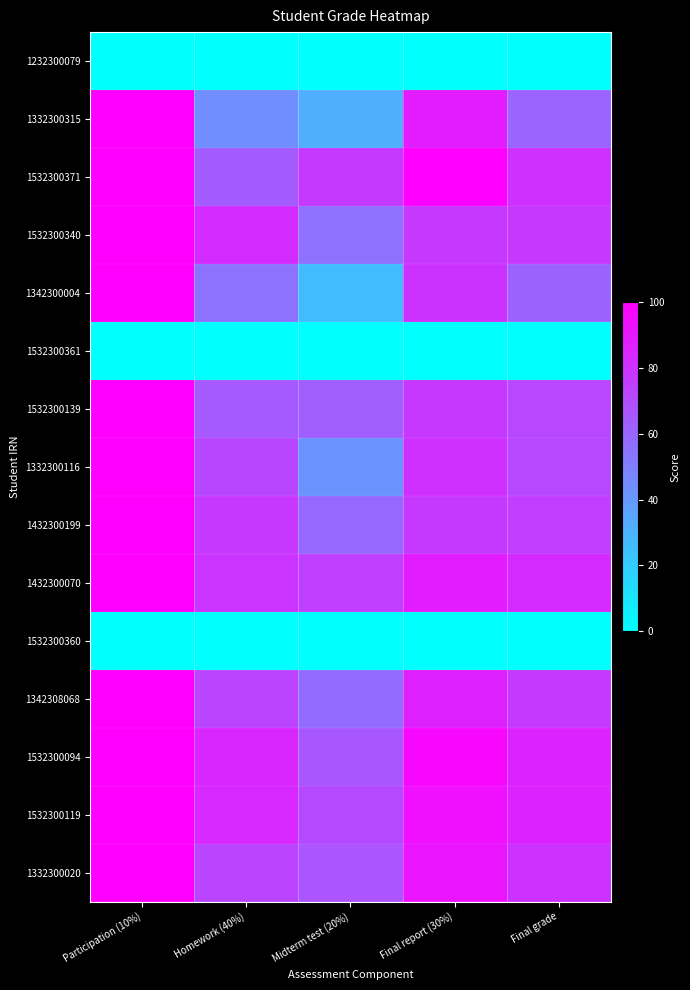

Reading left to right, what are all the values shown in this chart?

1232300079: Participation (10%)=0.0	Homework (40%)=0.0	Midterm test (20%)=0.0	Final report (30%)=0.0	Final grade=0.0
1332300315: Participation (10%)=100.0	Homework (40%)=44.5	Midterm test (20%)=32.0	Final report (30%)=89.0	Final grade=60.9
1532300371: Participation (10%)=100.0	Homework (40%)=64.4	Midterm test (20%)=77.0	Final report (30%)=100.0	Final grade=81.2
1532300340: Participation (10%)=100.0	Homework (40%)=82.9	Midterm test (20%)=56.0	Final report (30%)=78.0	Final grade=77.8
1342300004: Participation (10%)=100.0	Homework (40%)=55.4	Midterm test (20%)=26.0	Final report (30%)=80.0	Final grade=61.4
1532300361: Participation (10%)=0.0	Homework (40%)=0.0	Midterm test (20%)=0.0	Final report (30%)=0.0	Final grade=0.0
1532300139: Participation (10%)=100.0	Homework (40%)=65.0	Midterm test (20%)=63.0	Final report (30%)=78.0	Final grade=72.0
1332300116: Participation (10%)=100.0	Homework (40%)=72.5	Midterm test (20%)=42.0	Final report (30%)=81.0	Final grade=71.7
1432300199: Participation (10%)=100.0	Homework (40%)=77.9	Midterm test (20%)=59.0	Final report (30%)=77.0	Final grade=76.0
1432300070: Participation (10%)=100.0	Homework (40%)=79.4	Midterm test (20%)=75.0	Final report (30%)=89.0	Final grade=83.5
1532300360: Participation (10%)=0.0	Homework (40%)=0.0	Midterm test (20%)=0.0	Final report (30%)=0.0	Final grade=0.0
1342308068: Participation (10%)=100.0	Homework (40%)=73.4	Midterm test (20%)=58.0	Final report (30%)=87.0	Final grade=77.0
1532300094: Participation (10%)=100.0	Homework (40%)=84.9	Midterm test (20%)=66.0	Final report (30%)=97.0	Final grade=86.2
1532300119: Participation (10%)=100.0	Homework (40%)=84.1	Midterm test (20%)=71.0	Final report (30%)=94.0	Final grade=86.0
1332300020: Participation (10%)=100.0	Homework (40%)=73.2	Midterm test (20%)=67.0	Final report (30%)=92.0	Final grade=80.3